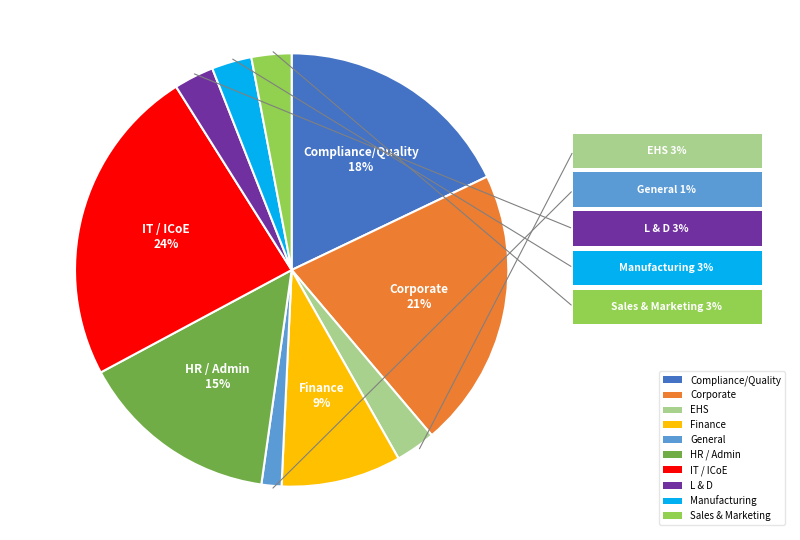

Does HR / Admin account for over 50% of the chart?

No